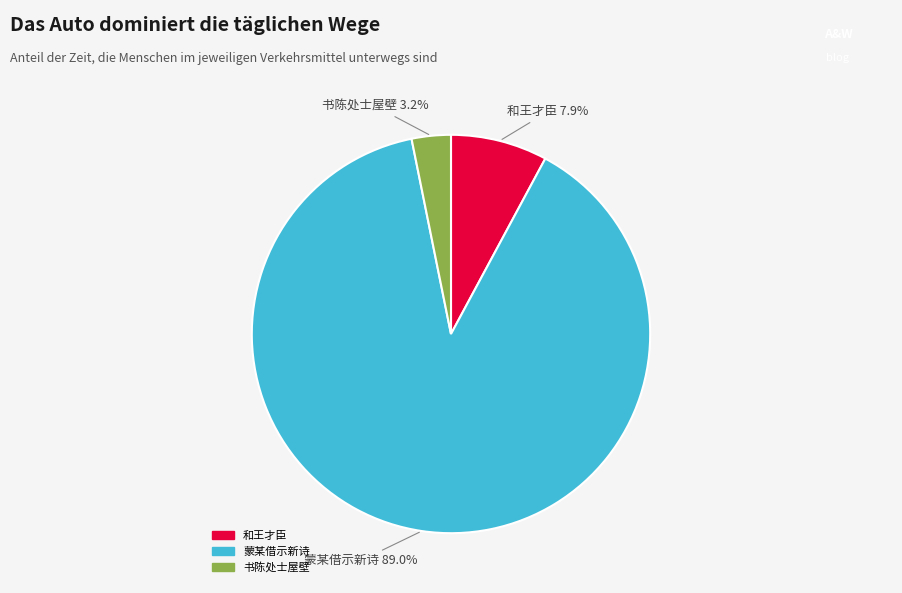

Rank the categories by value from lowest to highest.

书陈处士屋壁, 和王才臣, 蒙某借示新诗